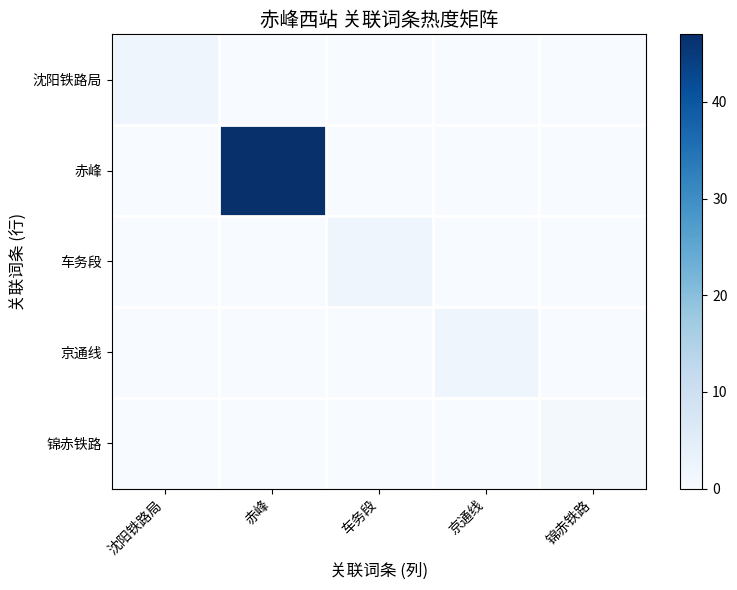

Reading left to right, transcribe all the data shown in this chart.

沈阳铁路局: 沈阳铁路局=2	赤峰=0	车务段=0	京通线=0	锦赤铁路=0
赤峰: 沈阳铁路局=0	赤峰=47	车务段=0	京通线=0	锦赤铁路=0
车务段: 沈阳铁路局=0	赤峰=0	车务段=2	京通线=0	锦赤铁路=0
京通线: 沈阳铁路局=0	赤峰=0	车务段=0	京通线=2	锦赤铁路=0
锦赤铁路: 沈阳铁路局=0	赤峰=0	车务段=0	京通线=0	锦赤铁路=1